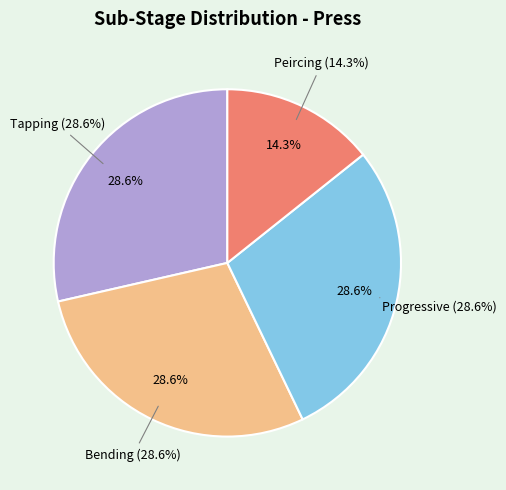

Rank the categories by value from lowest to highest.

Peircing, Tapping, Bending, Progressive